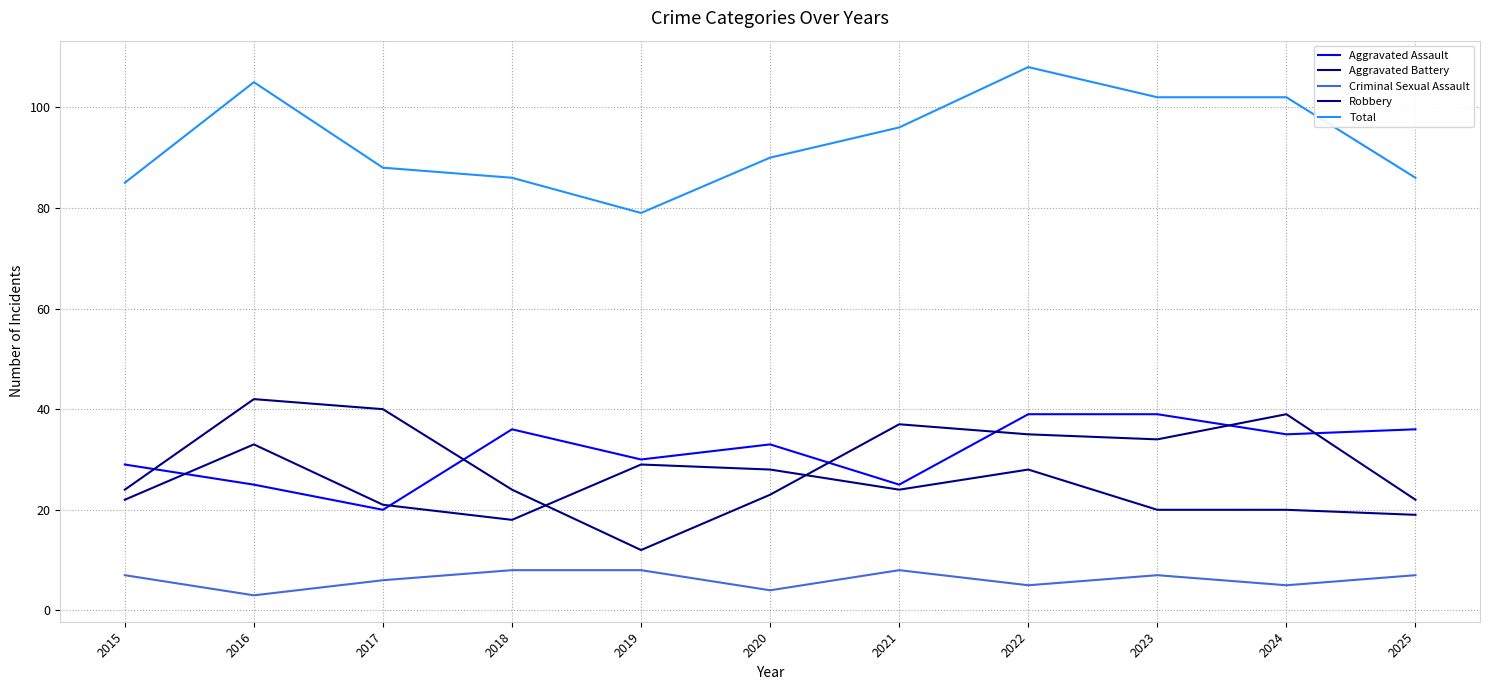

What is the sum of all Robbery values?

332